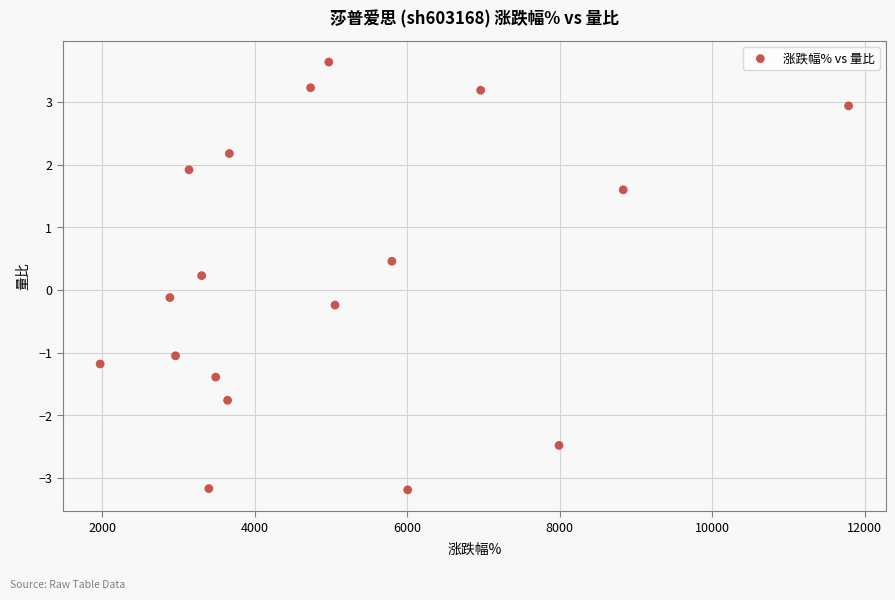

What is the range of X values (max minus min)?

9813.0